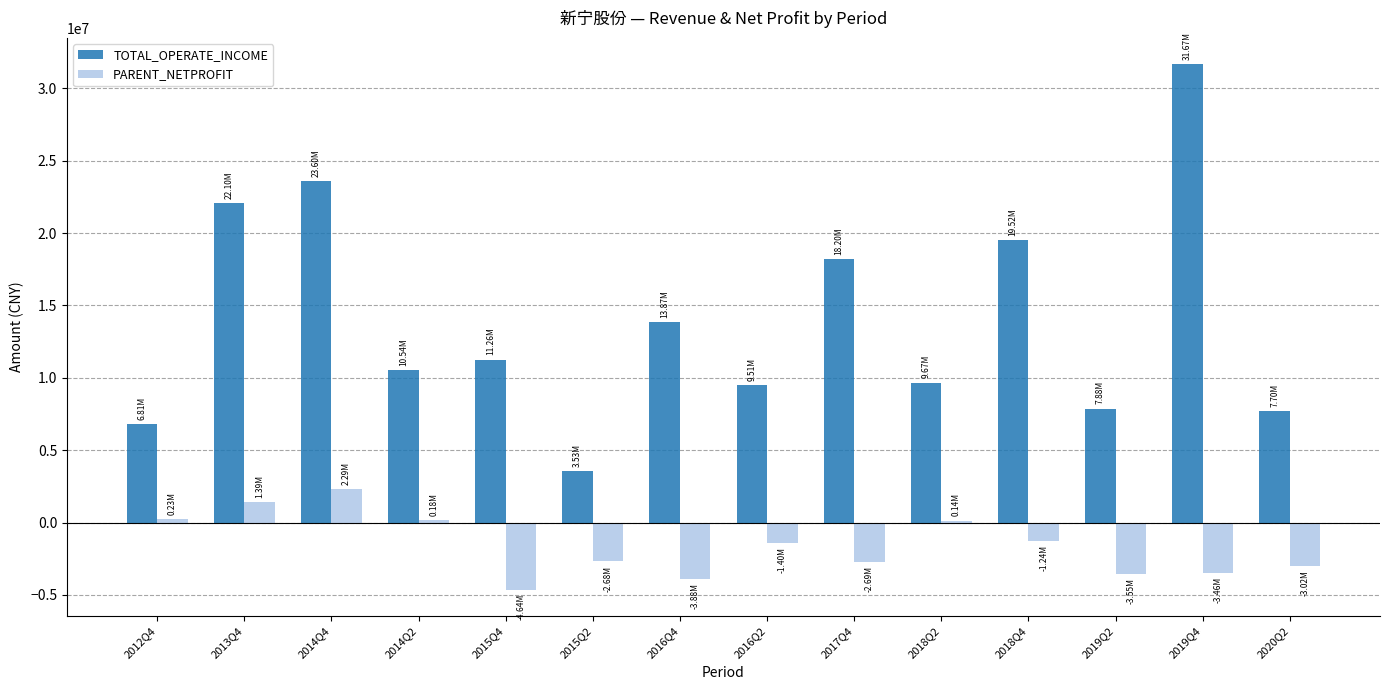

How many bars are there in each group?

2